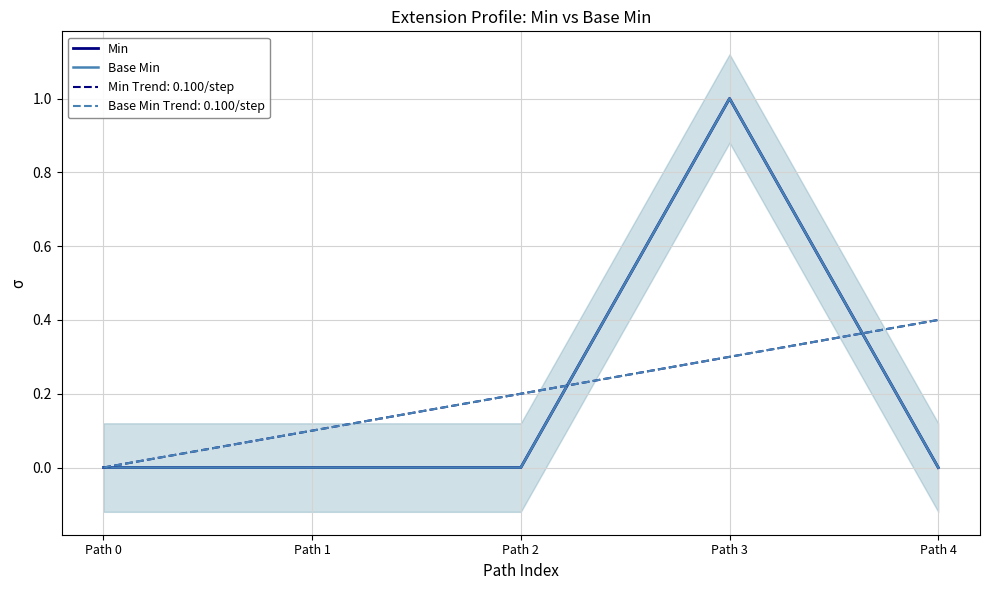

True or false: Base Min and Min intersect in this chart.

False